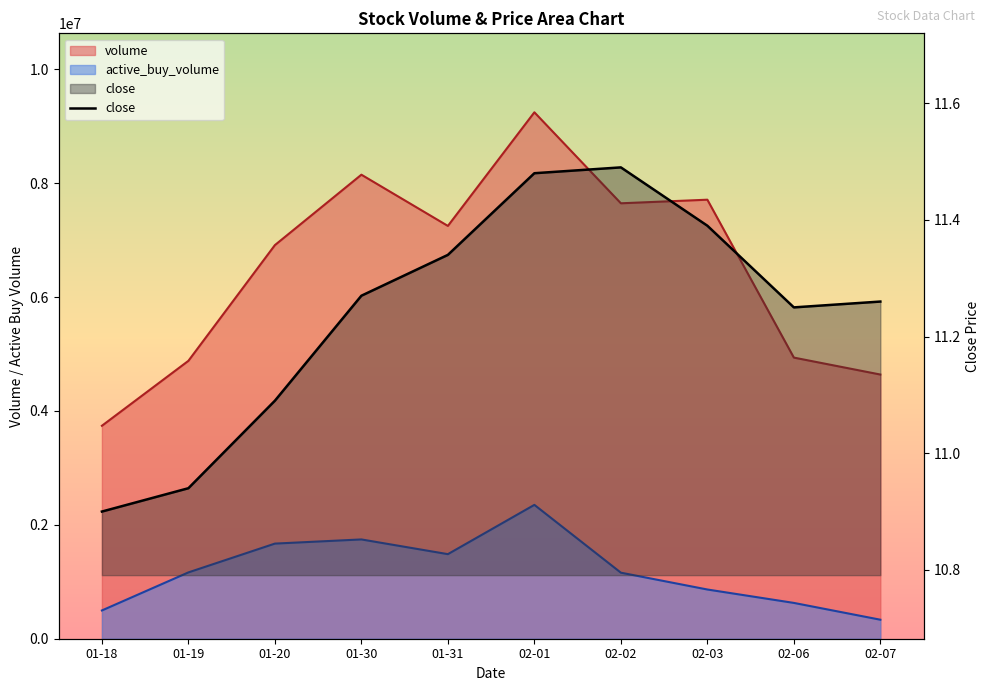

Which series has the largest range (max minus min)?

volume